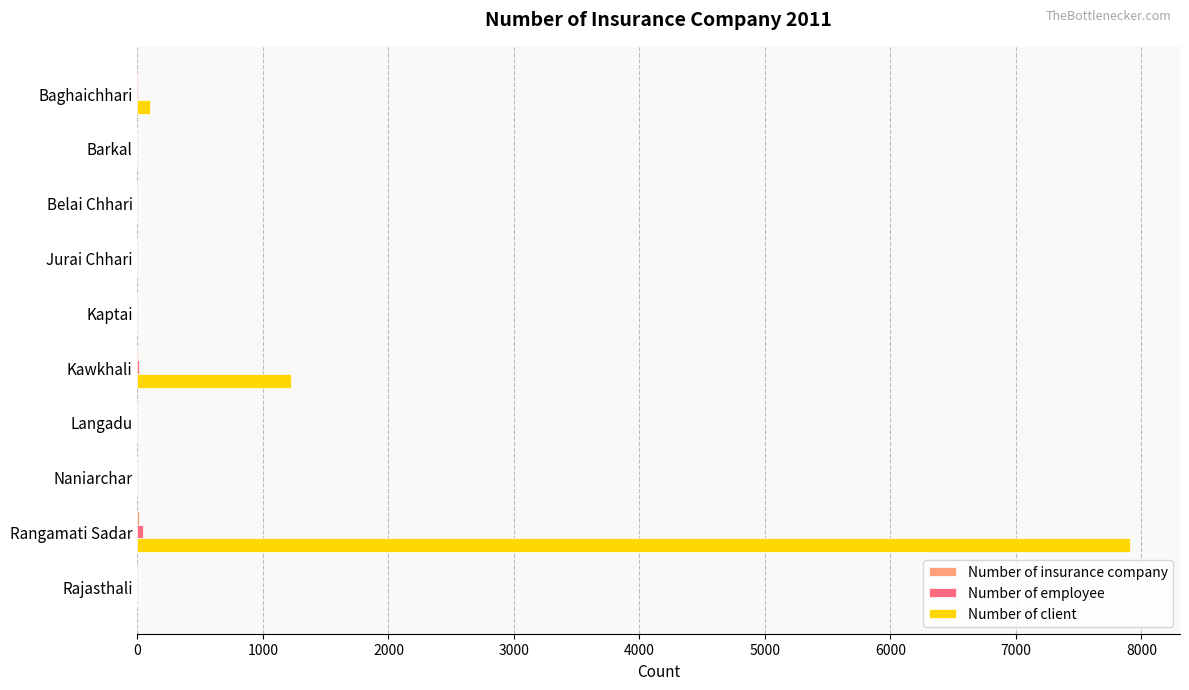

Which series has the largest total across all categories?

Number of client